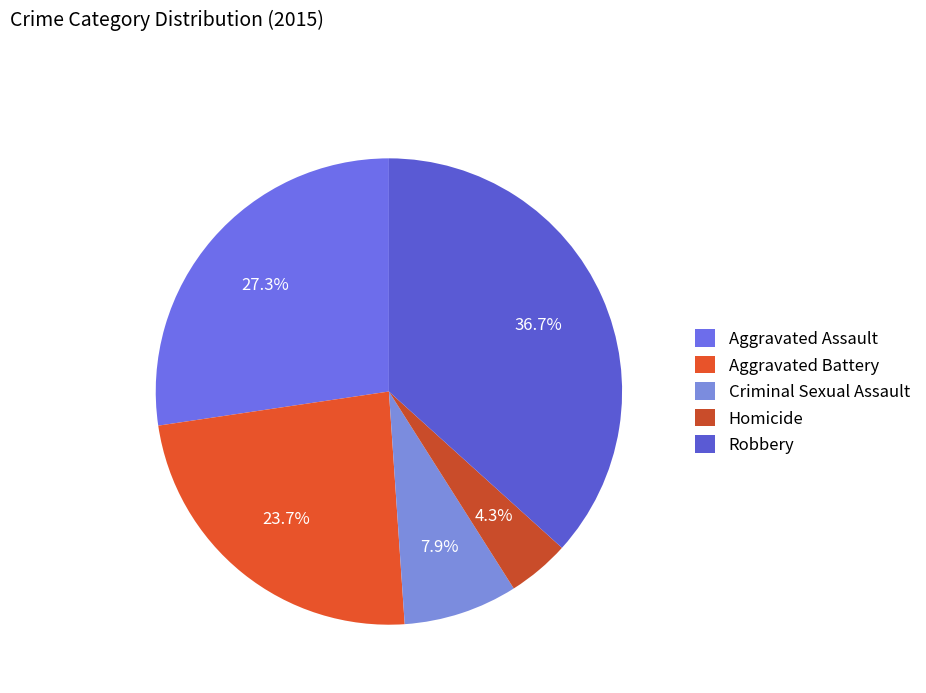

To the nearest percent, what portion does Criminal Sexual Assault represent?

8%